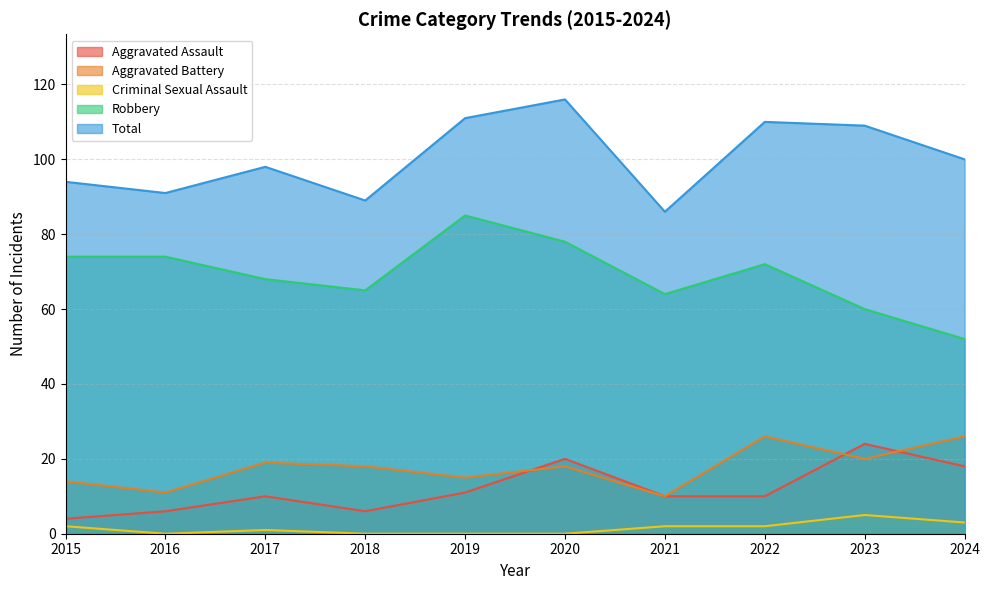

The value of Criminal Sexual Assault at 2019 is 0. True or false?

True